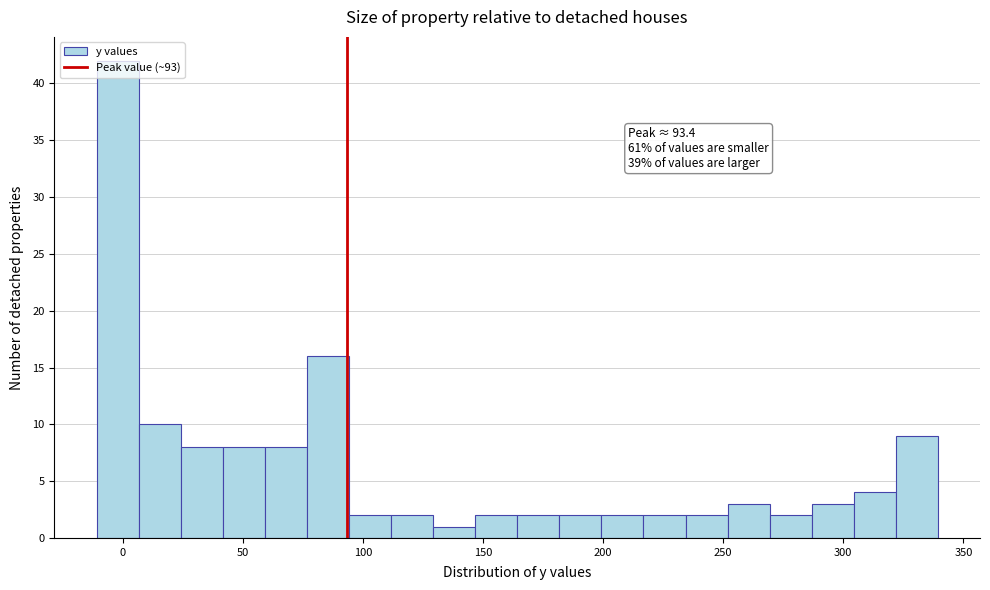

Around what value on the x-axis is the tallest bar? Give the approximate position of its centre, as read against the axis.

0